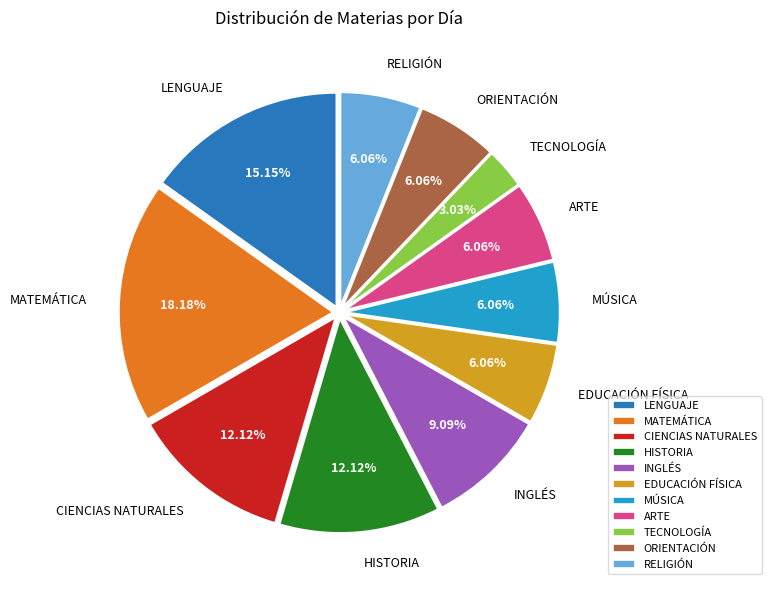

Does any single category account for the majority?

No